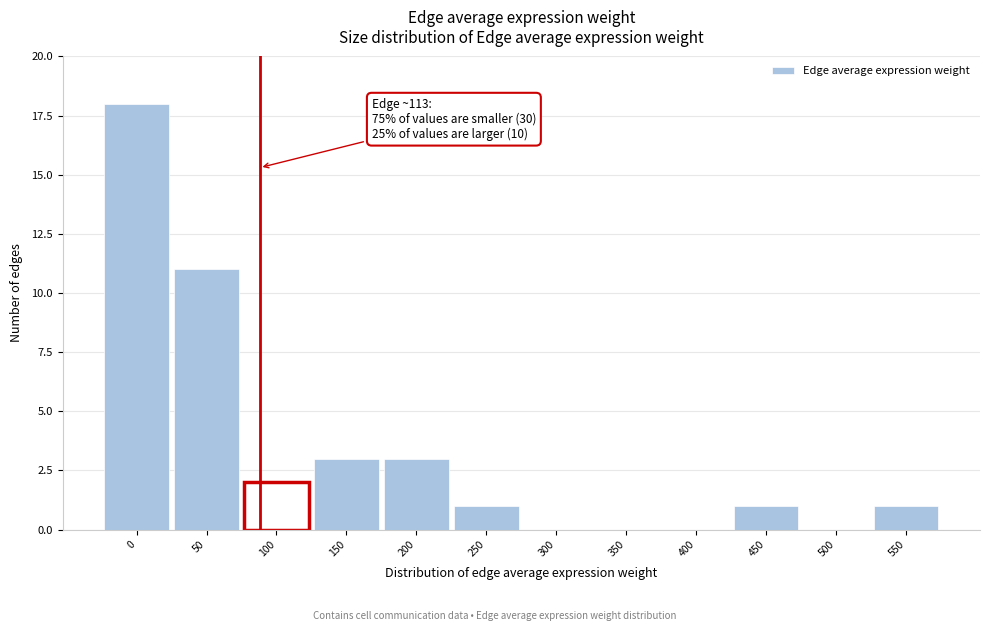

Reading right to left, list all the values displayed in this chart.

550=1	500=0	450=1	400=0	350=0	300=0	250=1	200=3	150=3	100=2	50=11	0=18